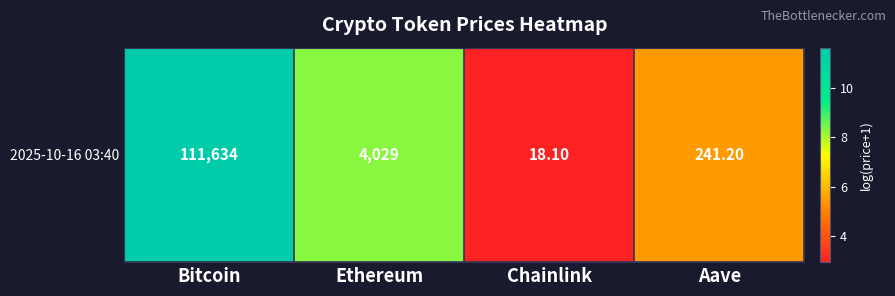

Is it true that the value at Ethereum is 8.3?

True